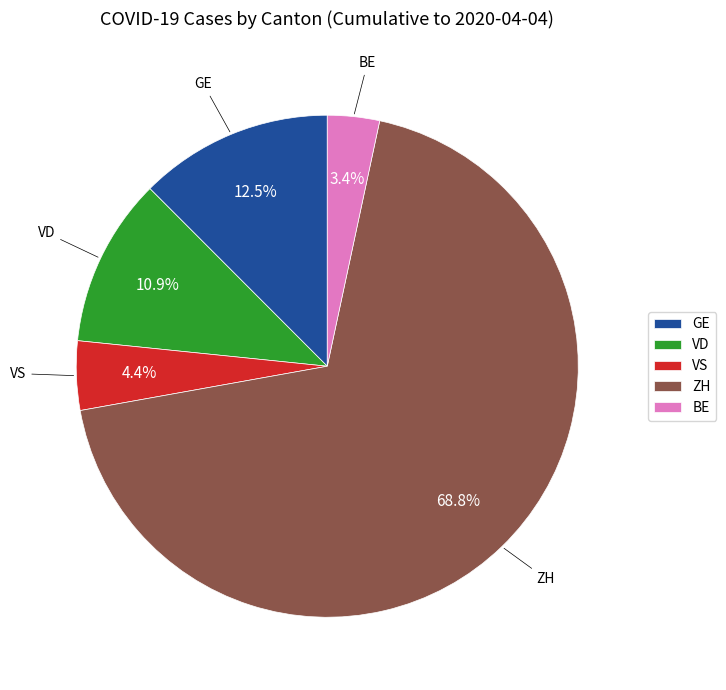

How many segments does this pie chart have?

5